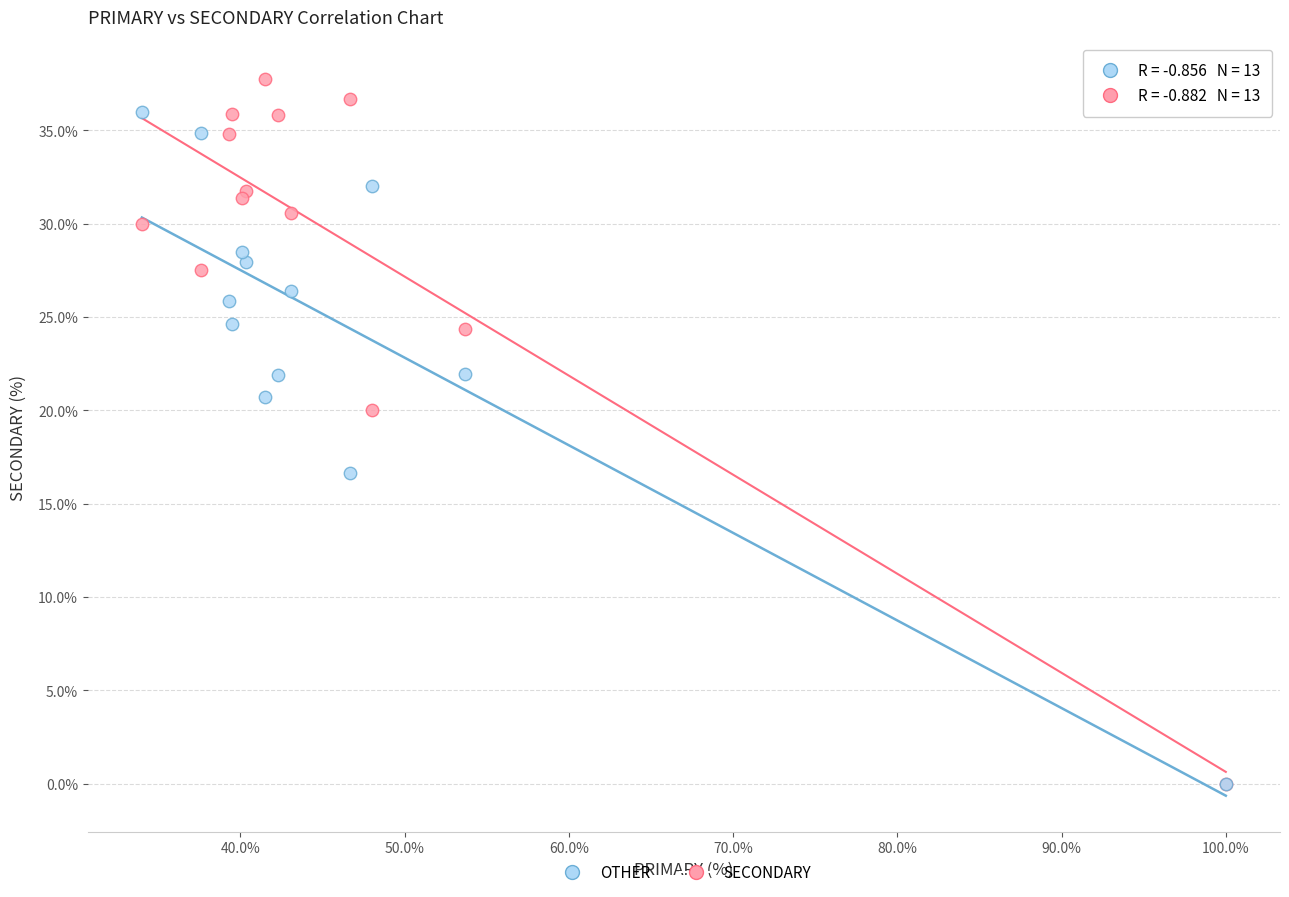

Which series has the largest Y range (max minus min)?

SECONDARY